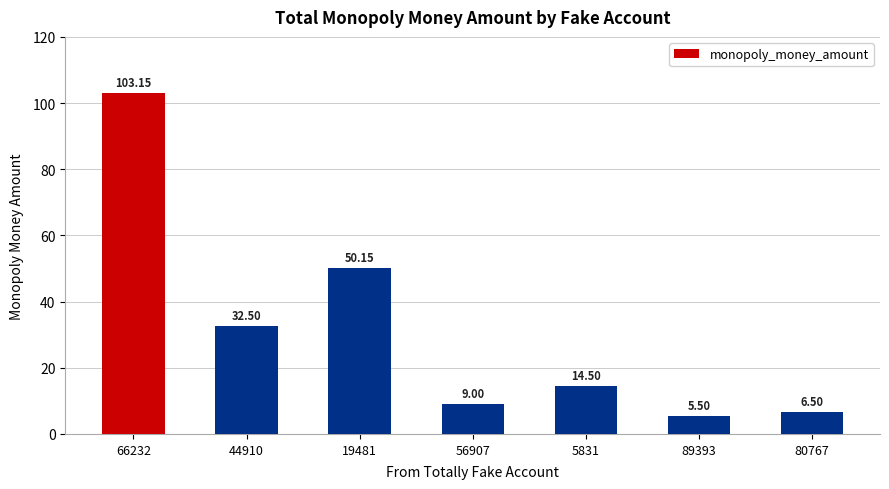

What is the value of the 1st bar from the left?

103.2